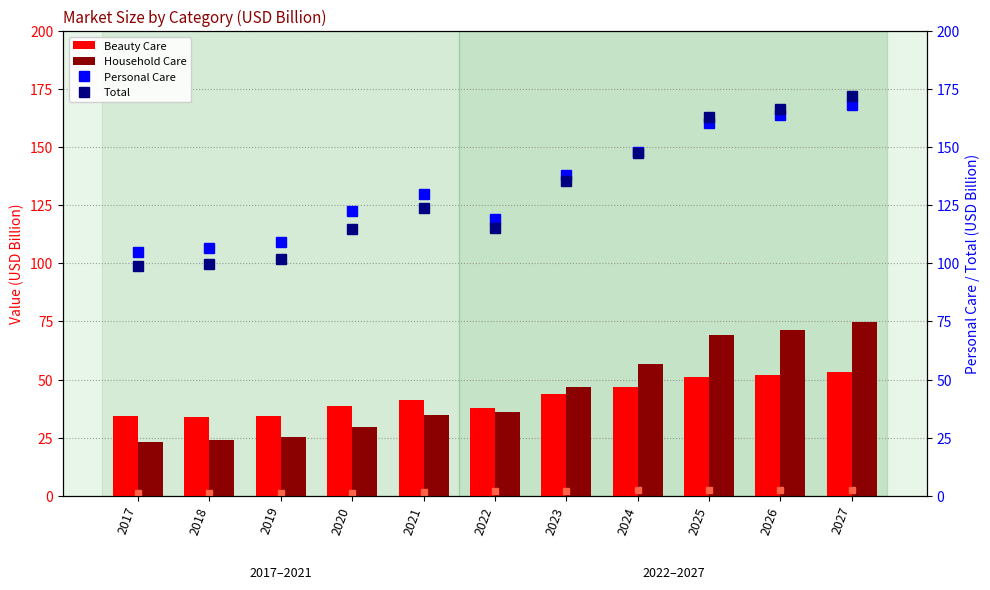

At which label is Beauty Care closest to 43?

2023